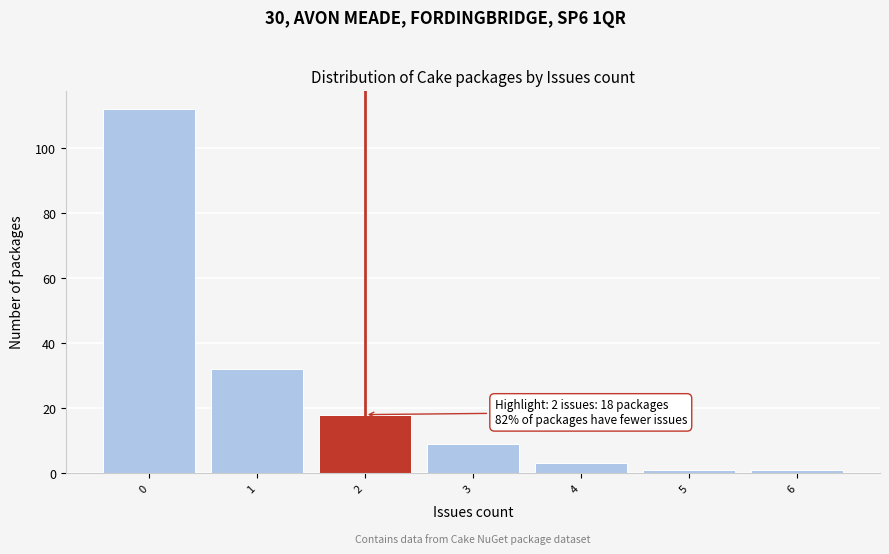

Over which range of the x-axis is the bar tallest?

-0.5 to 0.5